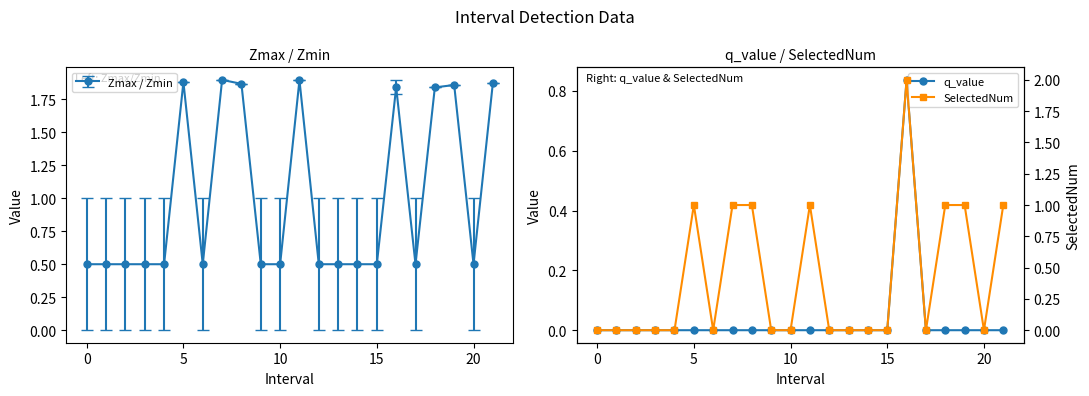

True or false: SelectedNum has a value of 0.9 at 13.

False